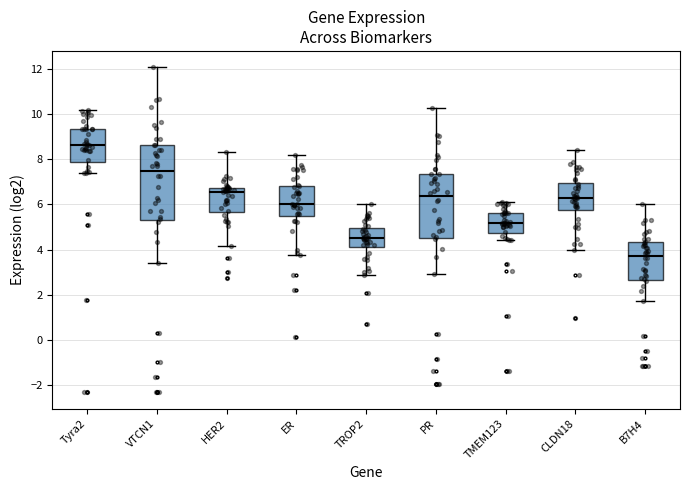

Where does the lower whisker of the box for CLDN18 end on the y-axis? The values are not printed on the chart, so give them approximately, as read against the axis.

4.0